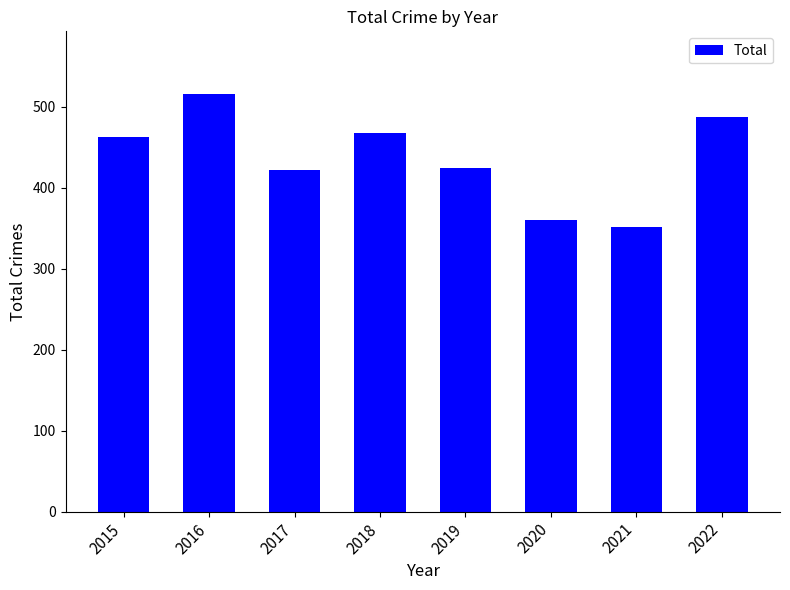

What is the maximum value shown in the chart?

516